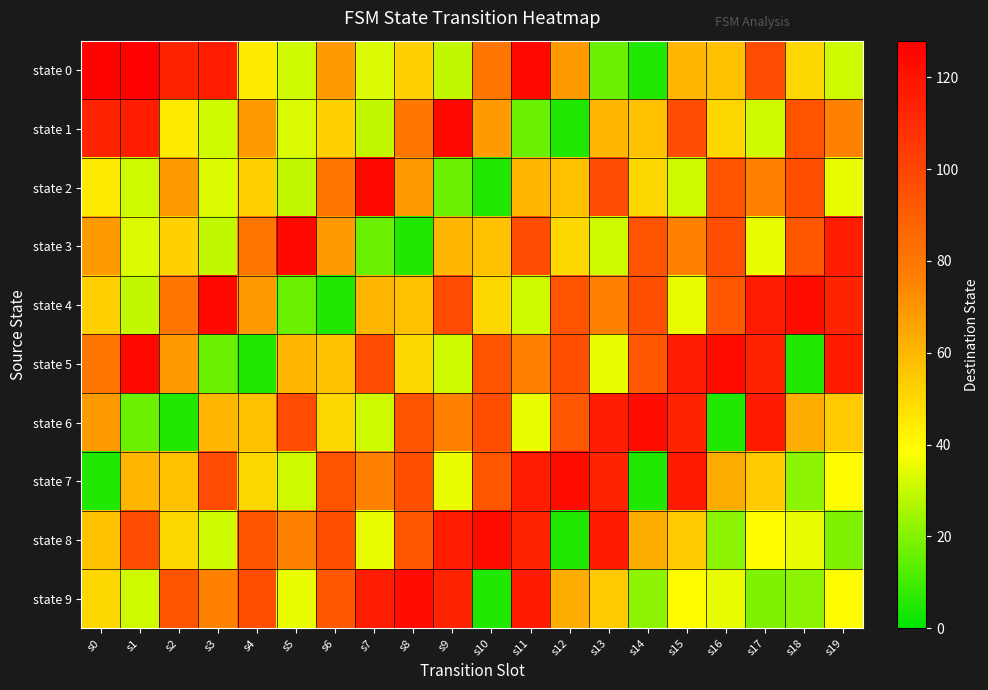

Reading left to right, list all the values displayed in this chart.

state 0: s0=126	s1=127	s2=113	s3=116	s4=44	s5=31	s6=68	s7=33	s8=52	s9=29	s10=80	s11=124	s12=68	s13=16	s14=5	s15=60	s16=57	s17=97	s18=50	s19=31
state 1: s0=113	s1=116	s2=44	s3=31	s4=68	s5=33	s6=52	s7=29	s8=80	s9=124	s10=68	s11=16	s12=5	s13=60	s14=57	s15=97	s16=50	s17=31	s18=94	s19=76
state 2: s0=44	s1=31	s2=68	s3=33	s4=52	s5=29	s6=80	s7=124	s8=68	s9=16	s10=5	s11=60	s12=57	s13=97	s14=50	s15=31	s16=94	s17=76	s18=96	s19=35
state 3: s0=68	s1=33	s2=52	s3=29	s4=80	s5=124	s6=68	s7=16	s8=5	s9=60	s10=57	s11=97	s12=50	s13=31	s14=94	s15=76	s16=96	s17=35	s18=93	s19=116
state 4: s0=52	s1=29	s2=80	s3=124	s4=68	s5=16	s6=5	s7=60	s8=57	s9=97	s10=50	s11=31	s12=94	s13=76	s14=96	s15=35	s16=93	s17=116	s18=123	s19=113
state 5: s0=80	s1=124	s2=68	s3=16	s4=5	s5=60	s6=57	s7=97	s8=50	s9=31	s10=94	s11=76	s12=96	s13=35	s14=93	s15=116	s16=123	s17=113	s18=5	s19=117
state 6: s0=68	s1=16	s2=5	s3=60	s4=57	s5=97	s6=50	s7=31	s8=94	s9=76	s10=96	s11=35	s12=93	s13=116	s14=123	s15=113	s16=5	s17=117	s18=63	s19=54
state 7: s0=5	s1=60	s2=57	s3=97	s4=50	s5=31	s6=94	s7=76	s8=96	s9=35	s10=93	s11=116	s12=123	s13=113	s14=5	s15=117	s16=63	s17=54	s18=21	s19=39
state 8: s0=57	s1=97	s2=50	s3=31	s4=94	s5=76	s6=96	s7=35	s8=93	s9=116	s10=123	s11=113	s12=5	s13=117	s14=63	s15=54	s16=21	s17=39	s18=35	s19=19
state 9: s0=50	s1=31	s2=94	s3=76	s4=96	s5=35	s6=93	s7=116	s8=123	s9=113	s10=5	s11=117	s12=63	s13=54	s14=21	s15=39	s16=35	s17=19	s18=21	s19=39